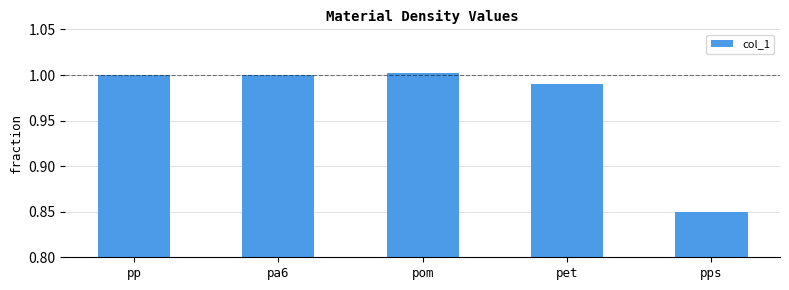

Which category has the lowest value across all series?

pps